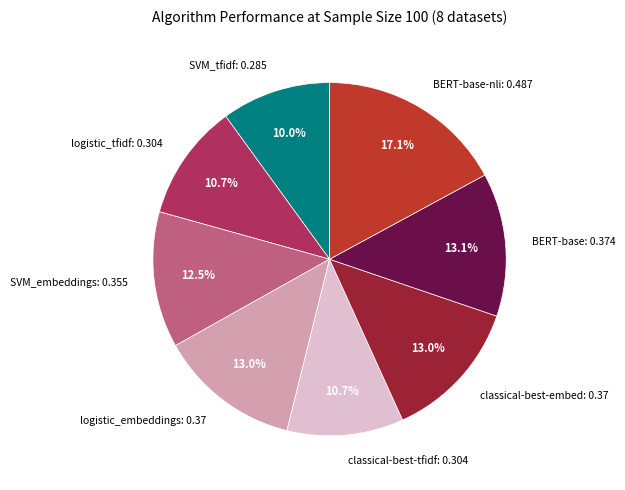

Is it true that logistic_embeddings is 13% of the pie?

True